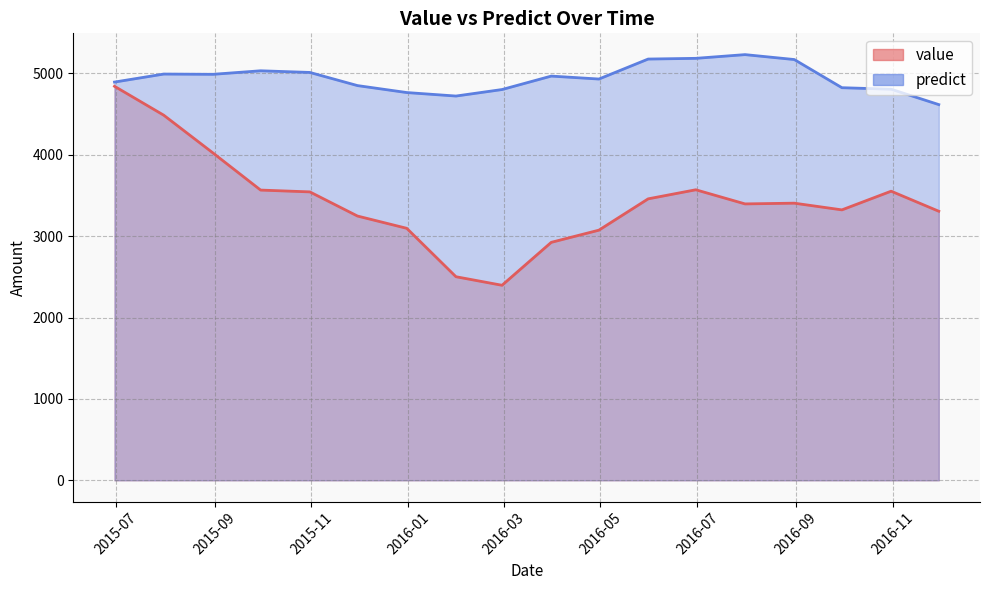

What is the minimum value for value?

2396.2